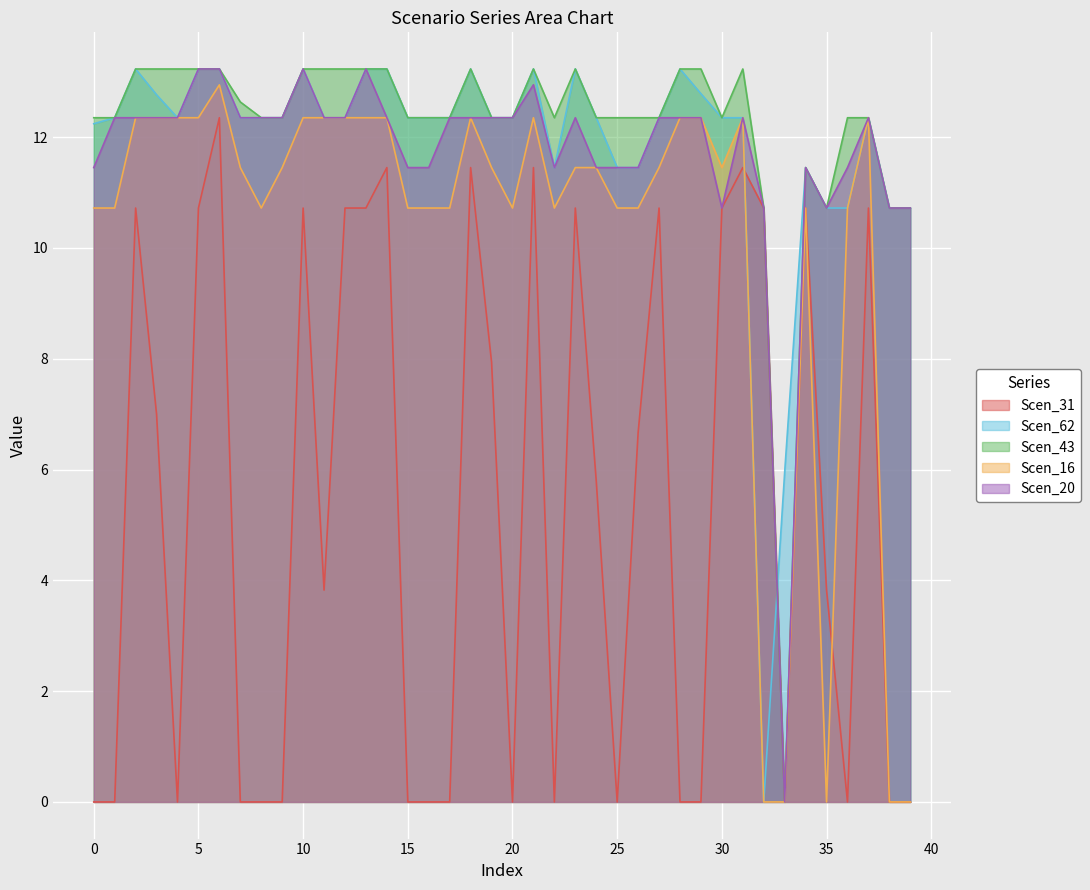

Is it true that Scen_62 equals 13.2 at 18?

True